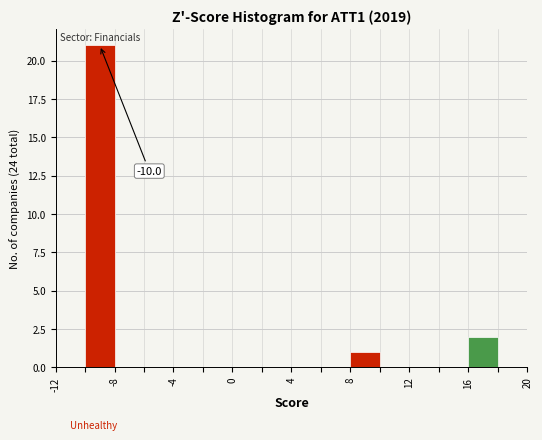

Over which range of the x-axis is the bar tallest?

-10 to -8